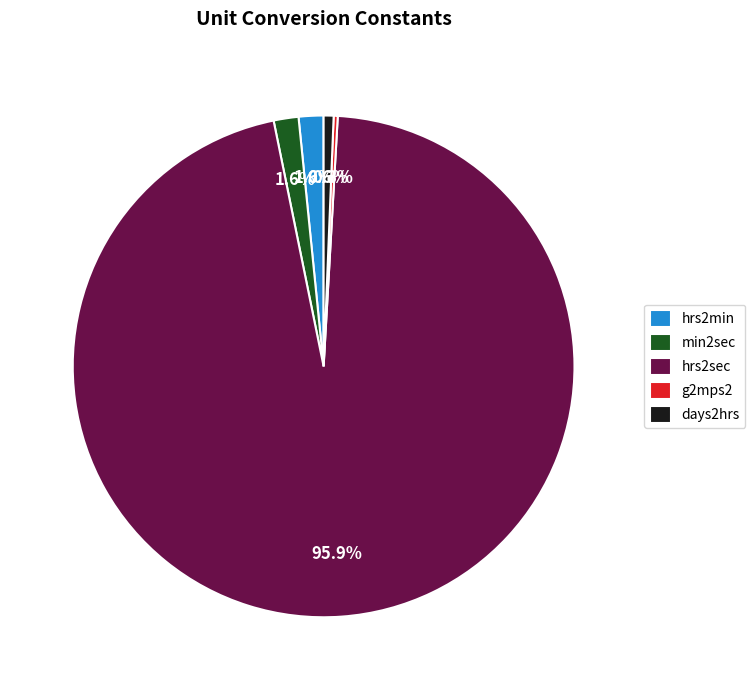

Is it true that min2sec is 2% of the pie?

True